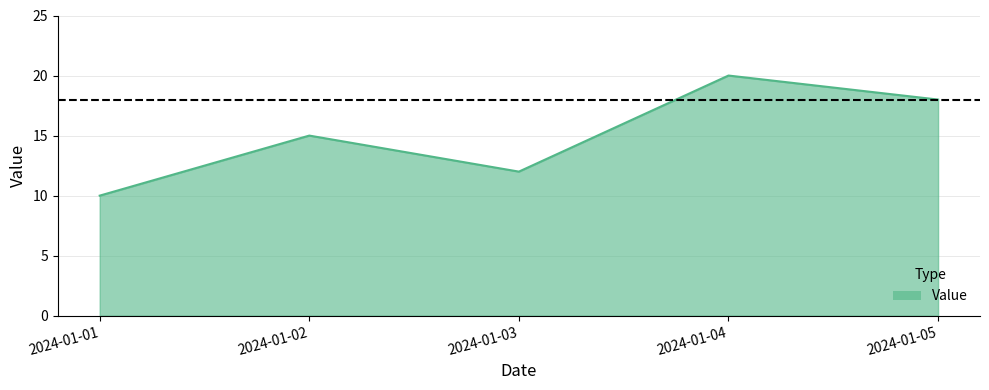

At which category does the data reach its first local peak?

2024-01-02